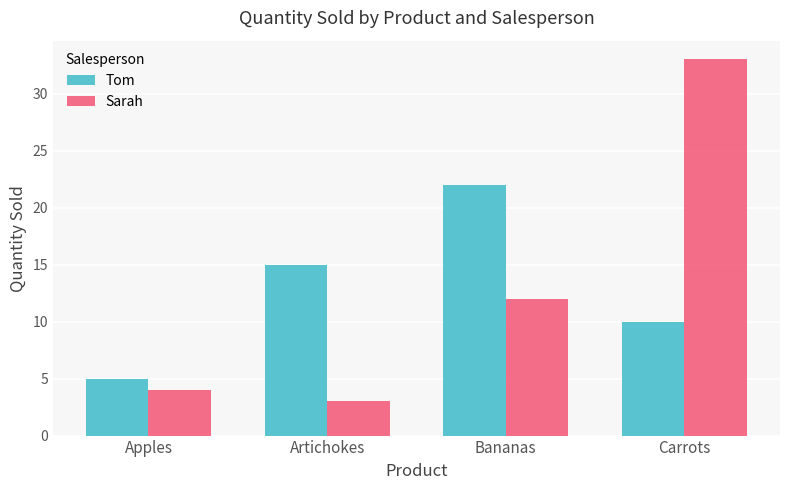

What are all the series names shown in the legend?

Tom, Sarah